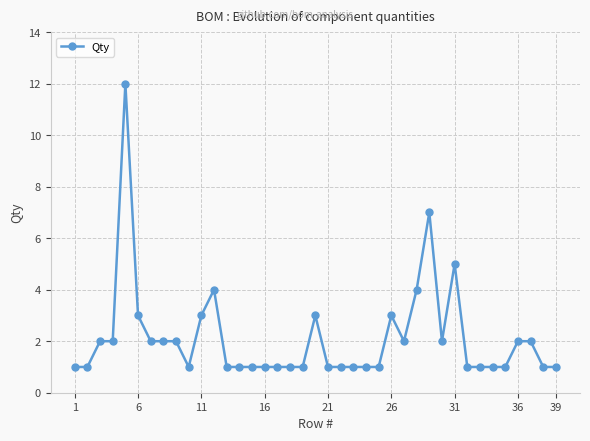

True or false: the data has more than 1 interior local peaks.

True